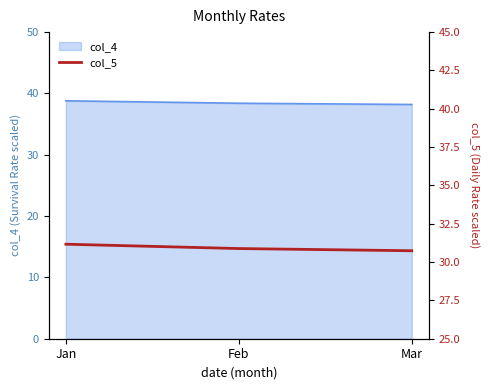

Does the chart have visible grid lines?

No